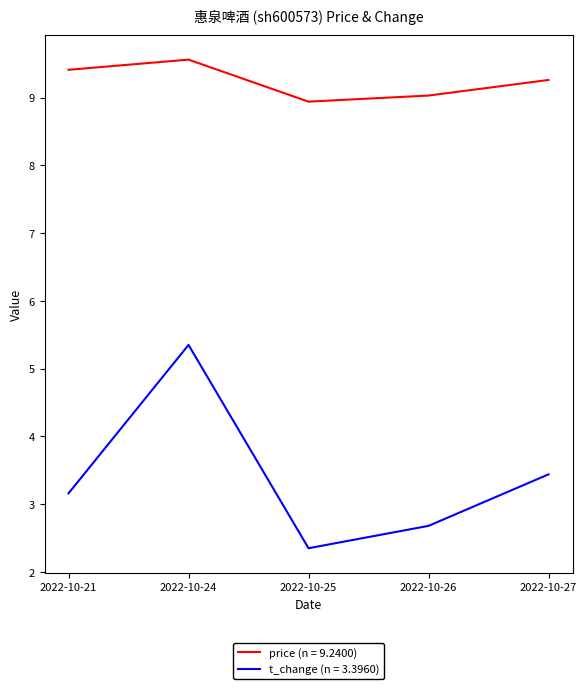

Between 2022-10-24 and 2022-10-26, which series saw the biggest shift?

t_change (n = 3.3960)